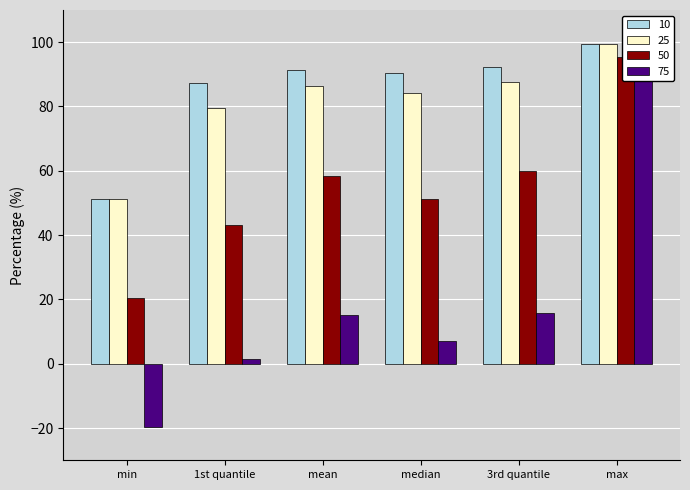

What is the label of the 3rd bar from the left?

mean